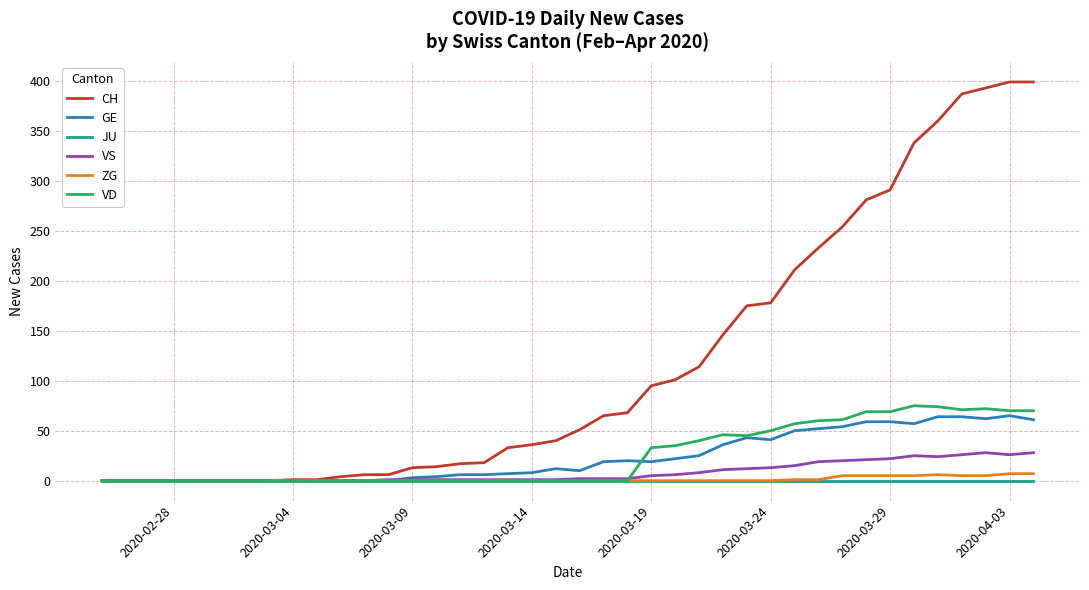

Which series has the largest range (max minus min)?

CH